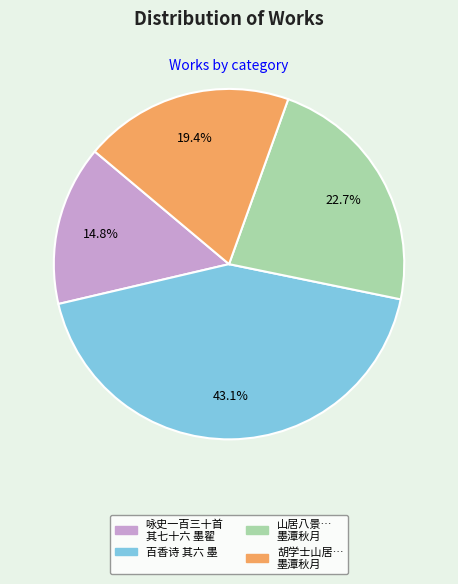

Is 咏史一百三十首 其七十六 墨翟 the majority of the pie?

No